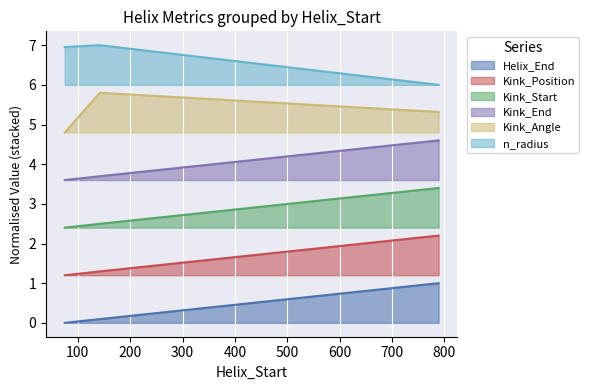

How many series are shown in this chart?

6